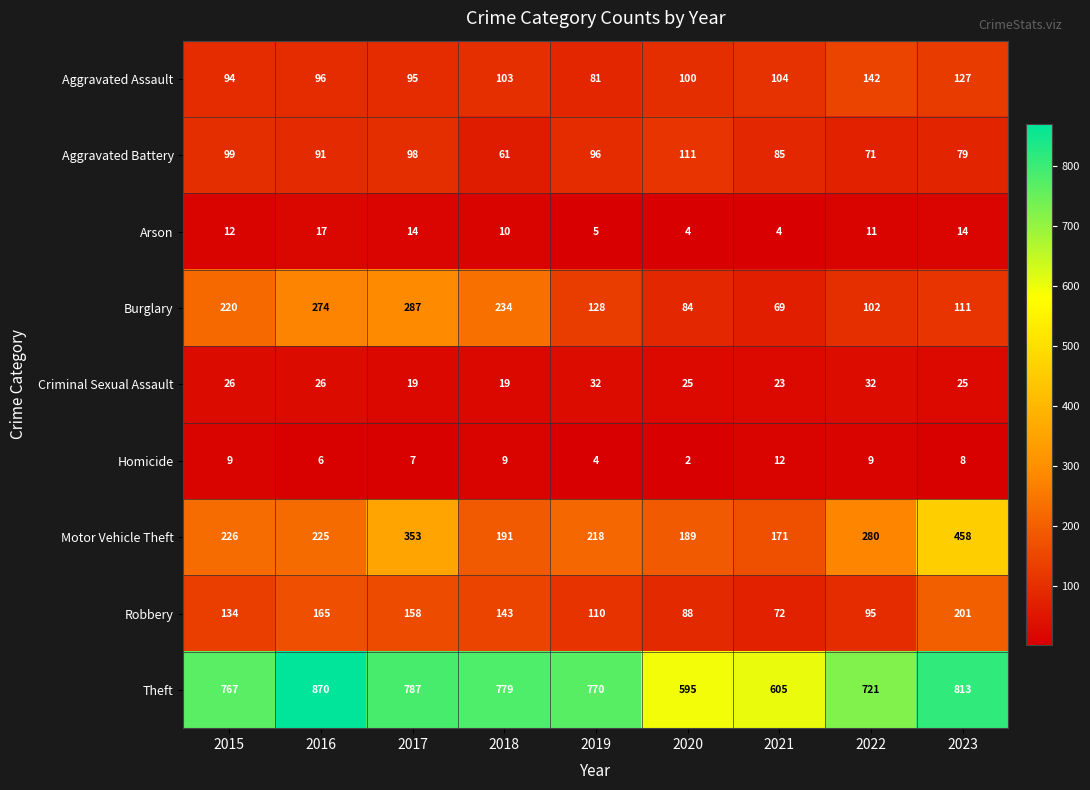

Which series has the widest spread of values?

Motor Vehicle Theft